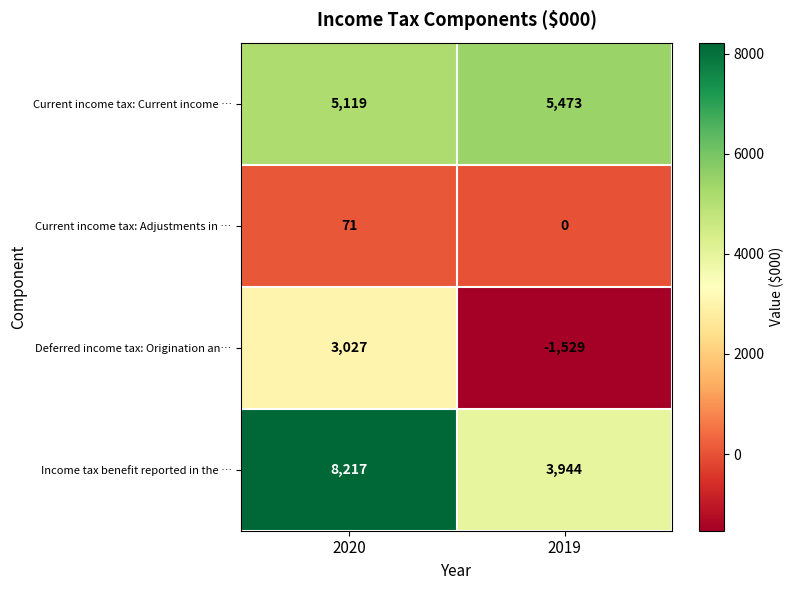

True or false: Income tax benefit reported in the … has a value of 8217 at 2020.

True